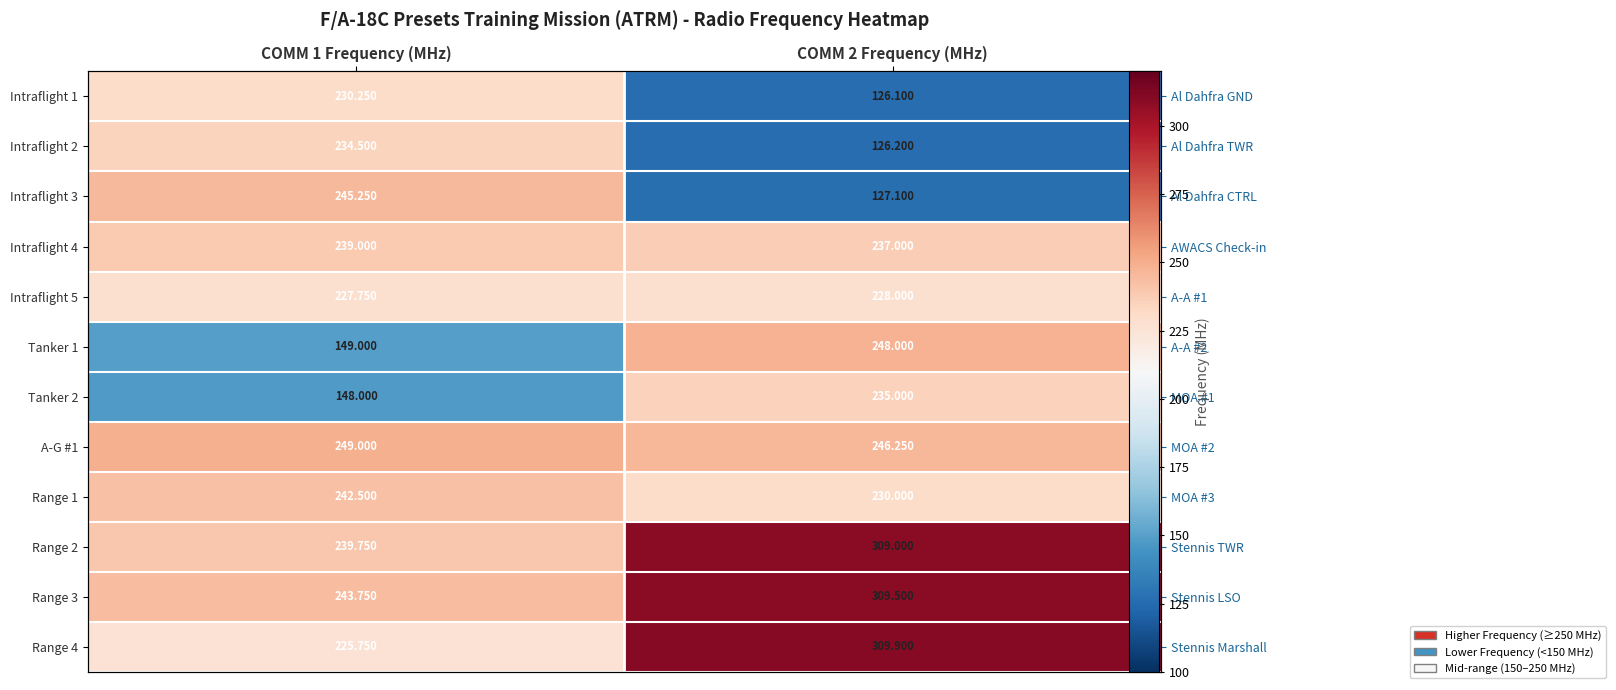

How many values in the Range 4 series are below 309?

1